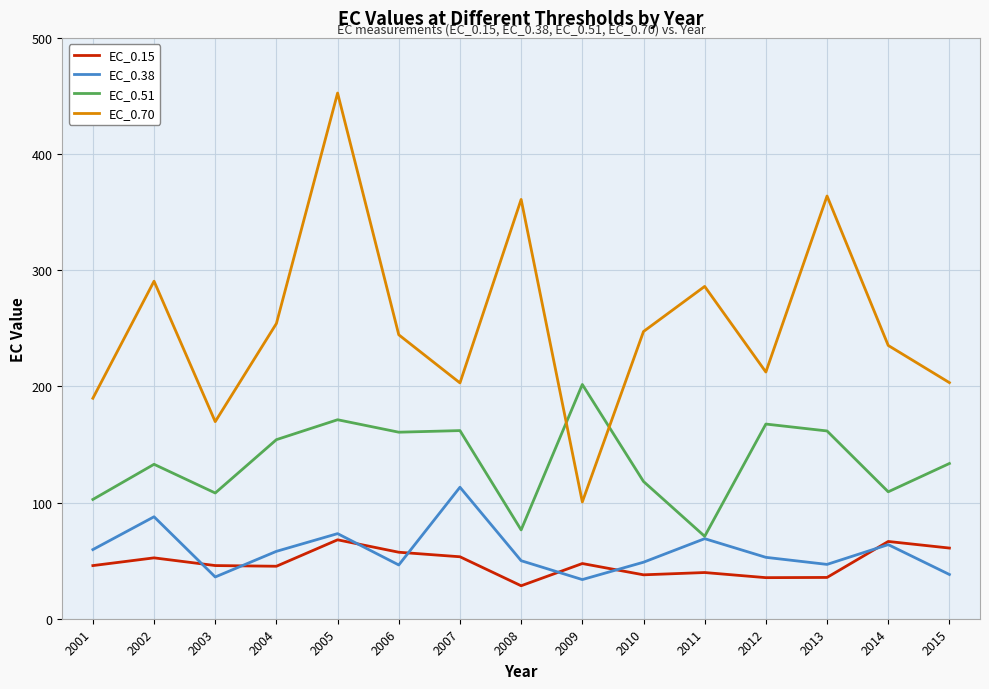

True or false: EC_0.38 has a value of 15.3 at 2012.

False